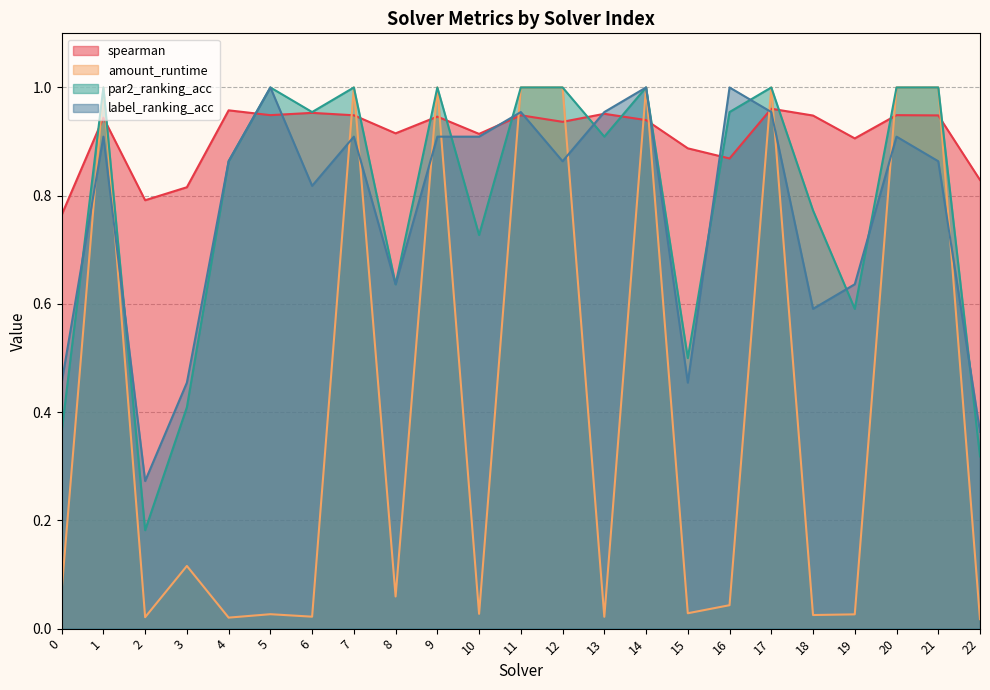

Is it true that spearman equals 0.9 at 12?

True